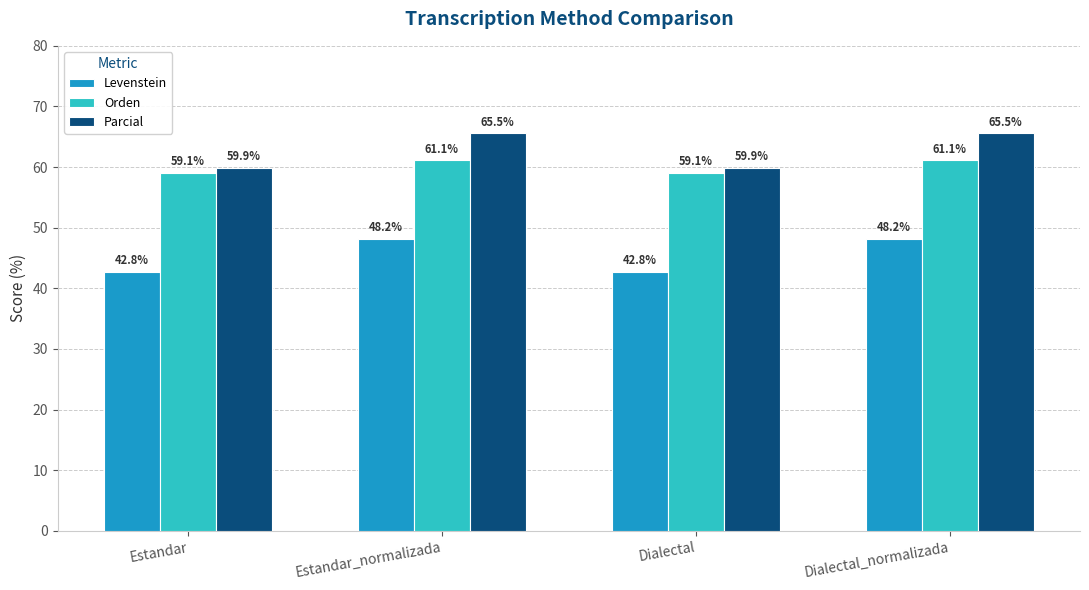

What is the difference between the maximum and minimum values in the Levenstein series?

5.4